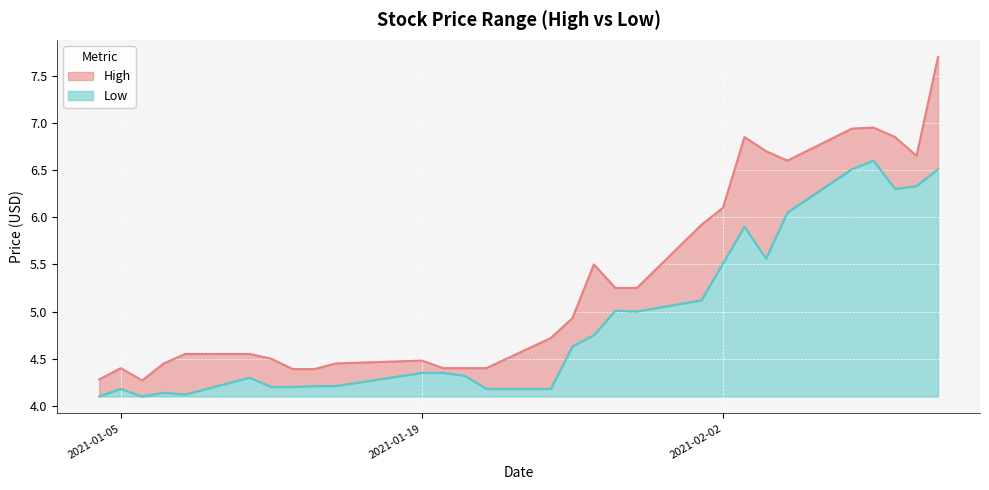

True or false: Low and High intersect in this chart.

False